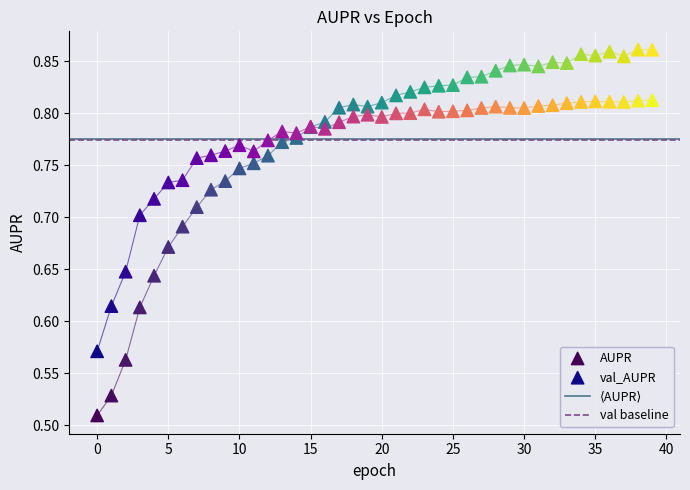

Which series has the largest Y range (max minus min)?

AUPR